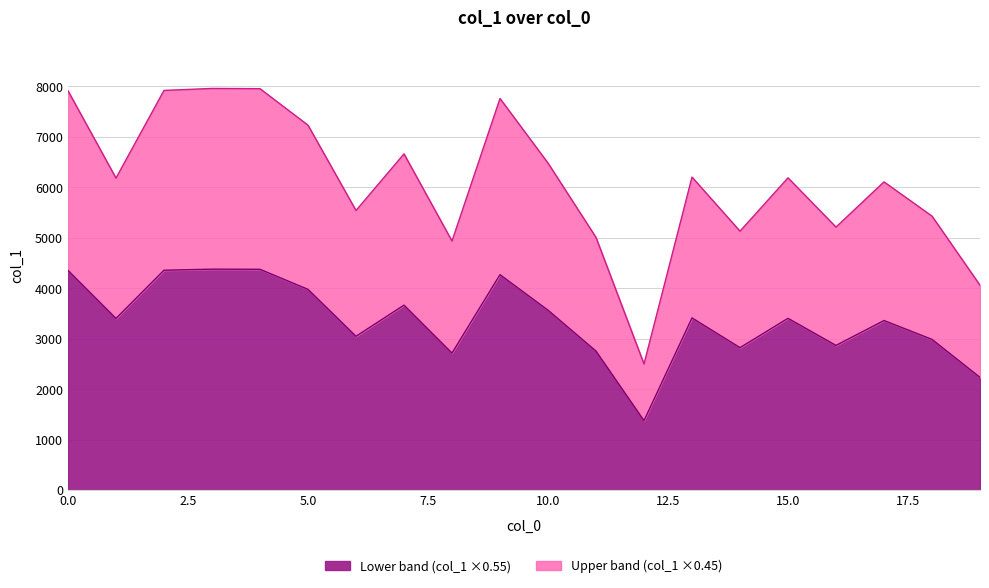

Does the chart display data point markers on the line(s)?

No